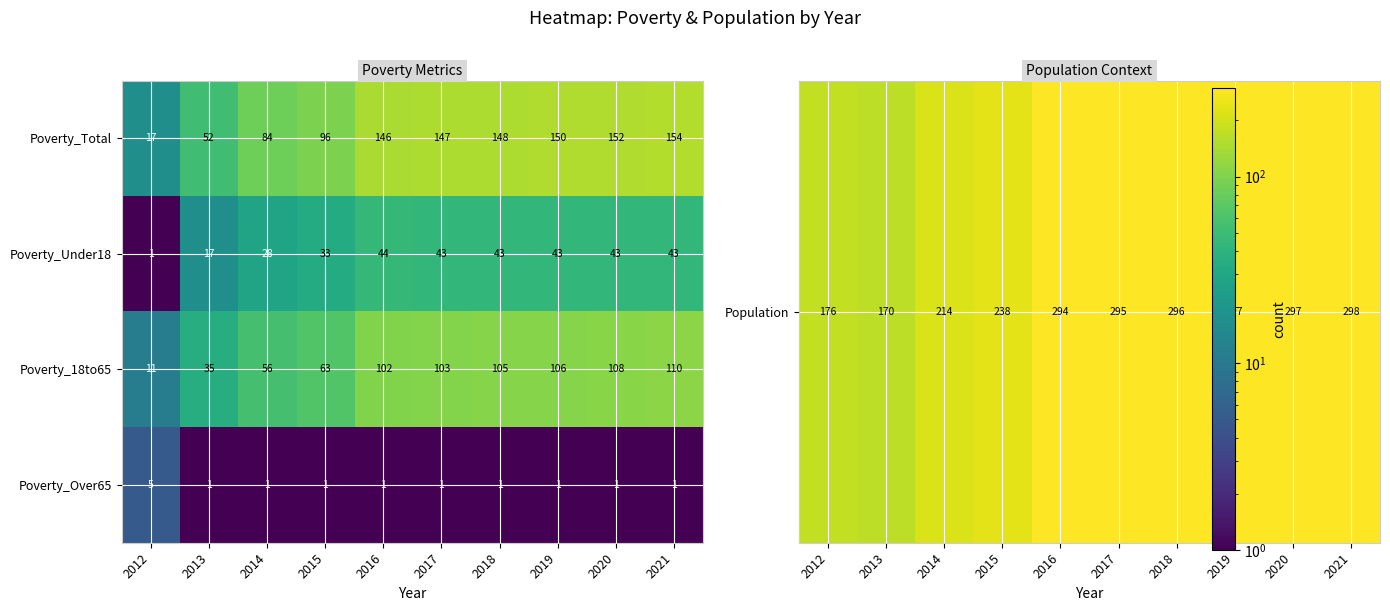

Is it true that Poverty_Over65 equals 1 at 2018?

True